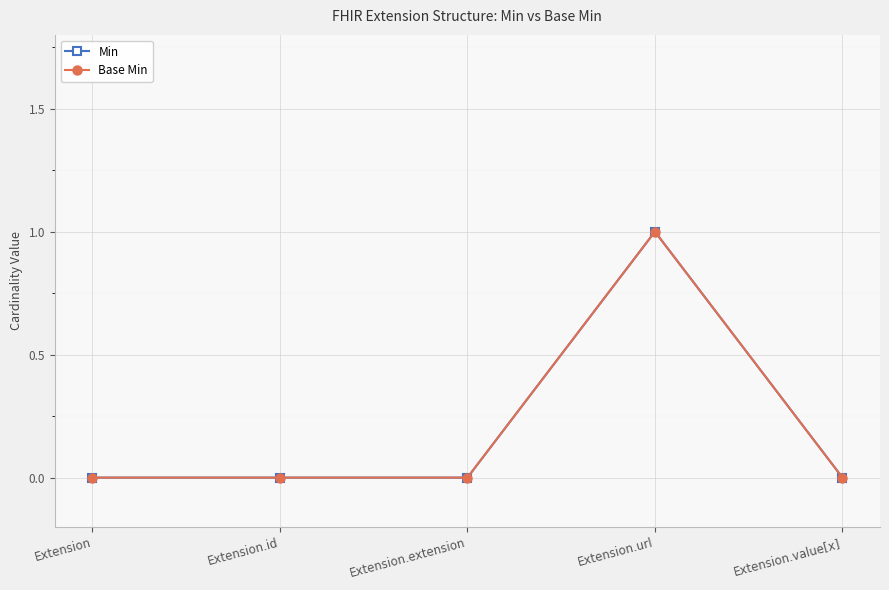

At which category does Min reach its first local peak?

Extension.url